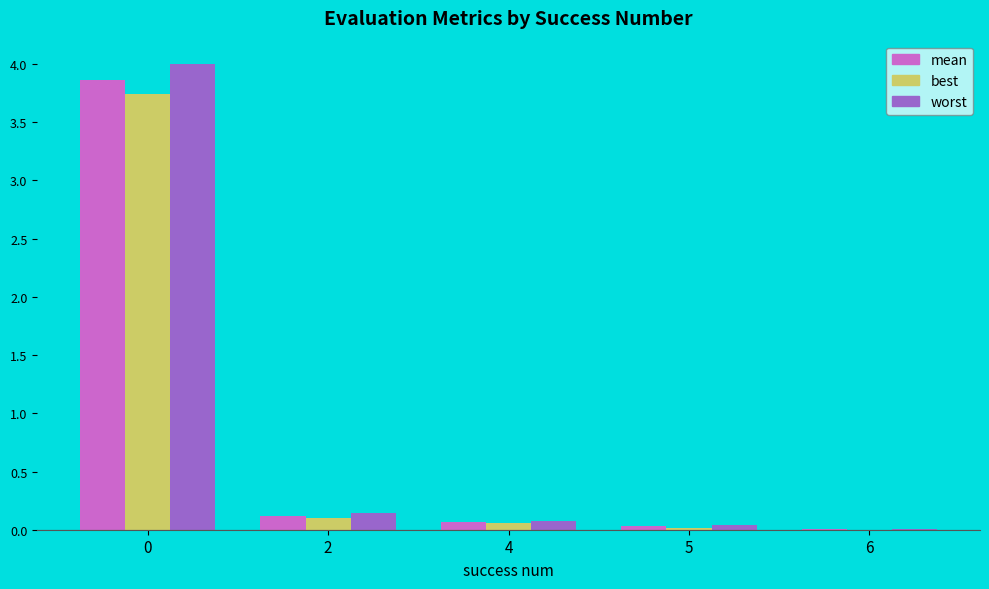

Between 4 and 5, which series saw the biggest shift?

best